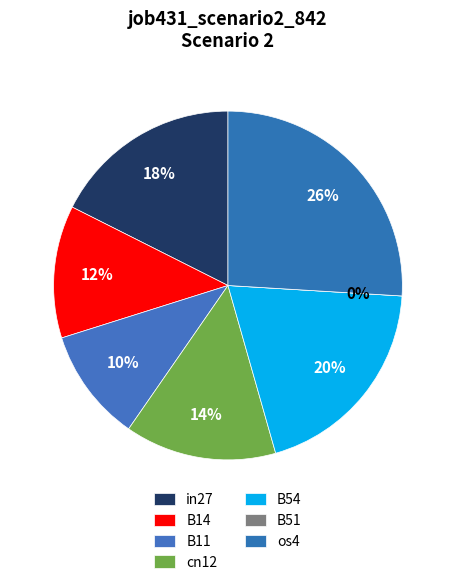

Which slice is the smallest?

B51